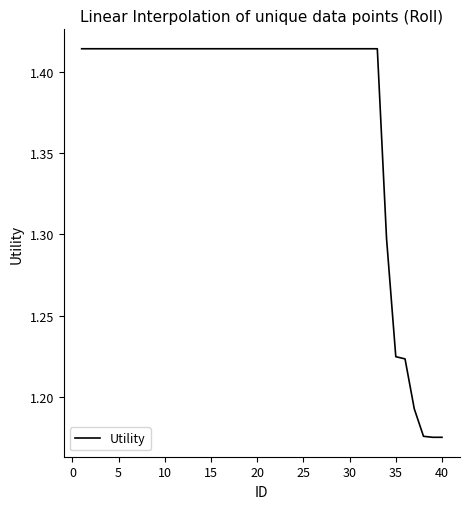

How many lines are shown in the chart?

1